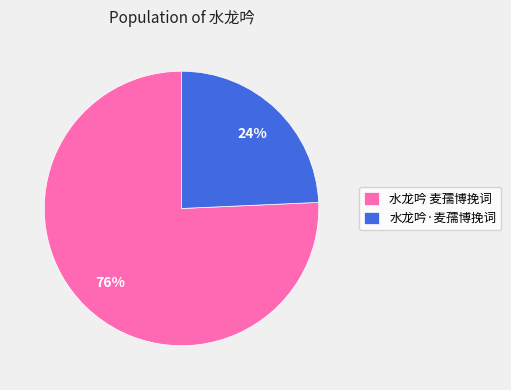

Between 水龙吟·麦孺博挽词 and 水龙吟 麦孺博挽词, which is larger?

水龙吟 麦孺博挽词